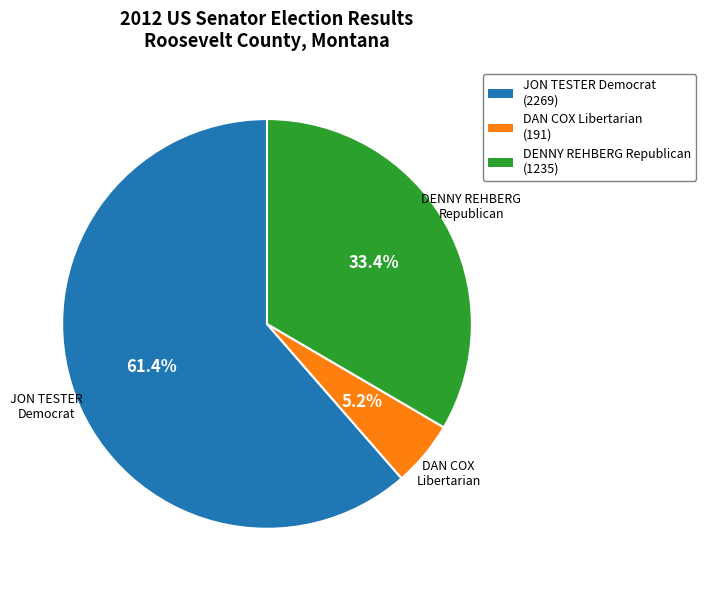

Which slice represents more than half of the pie?

JON TESTER Democrat